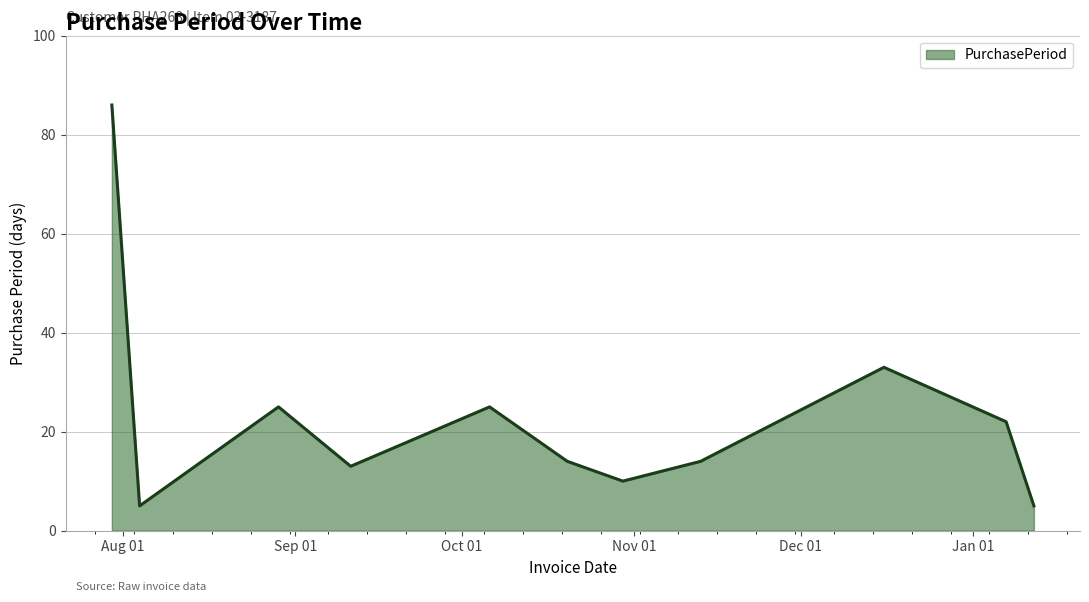

What is the greatest value displayed?

86